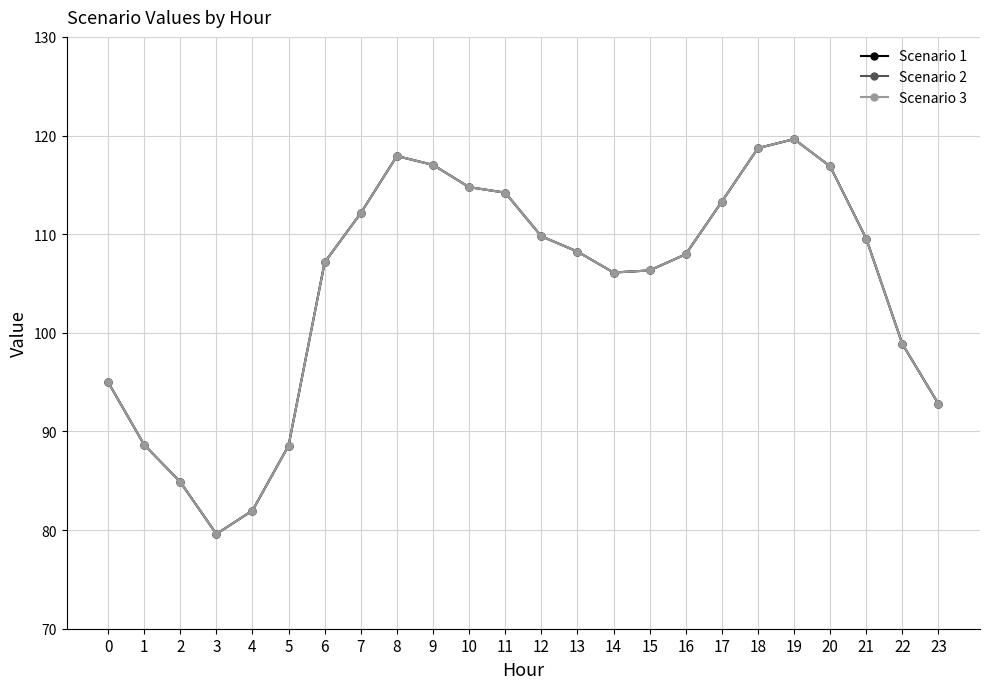

What is the average value of the Scenario 1 series?

104.6